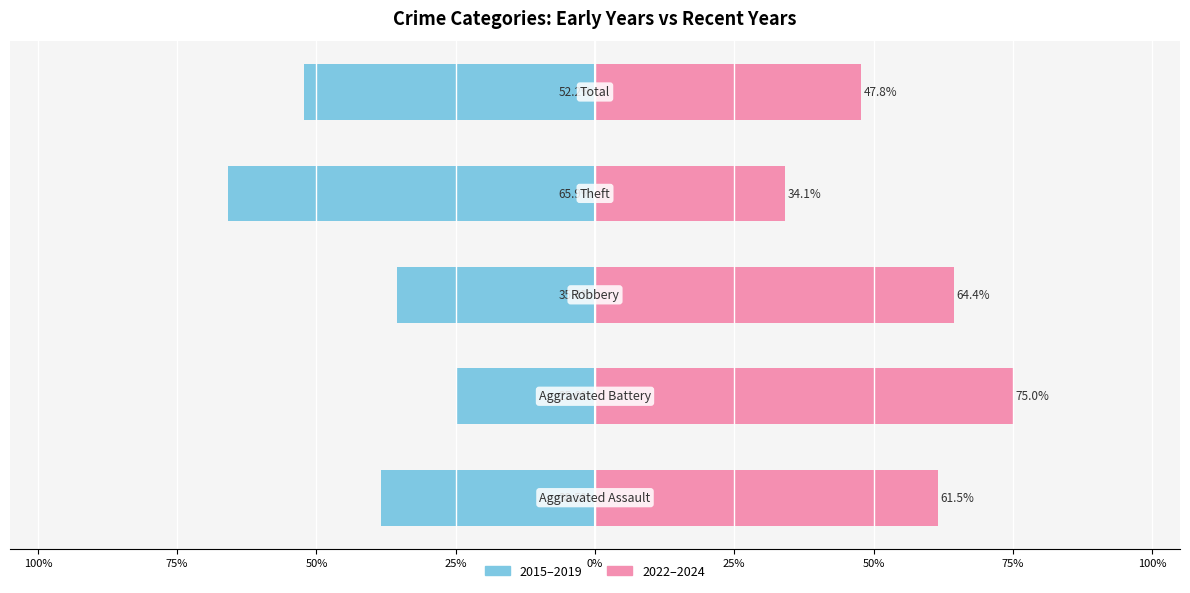

Reading left to right, list all the values displayed in this chart.

2015-2019 (Early Years): 100%=-38.5	75%=-25.0	50%=-35.6	25%=-65.9	0%=-52.2
2022-2024 (Recent Years): 100%=61.5	75%=75.0	50%=64.4	25%=34.1	0%=47.8